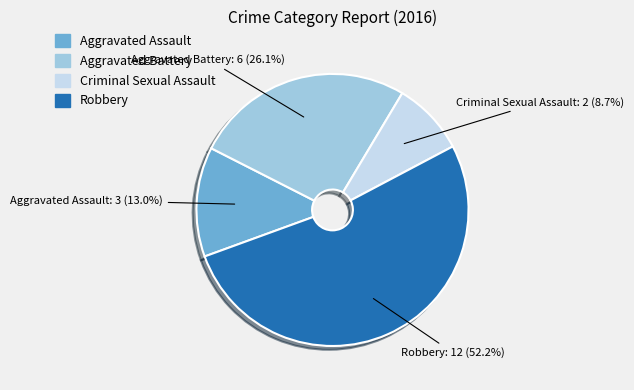

What percentage is the Criminal Sexual Assault slice, to the nearest percent?

9%